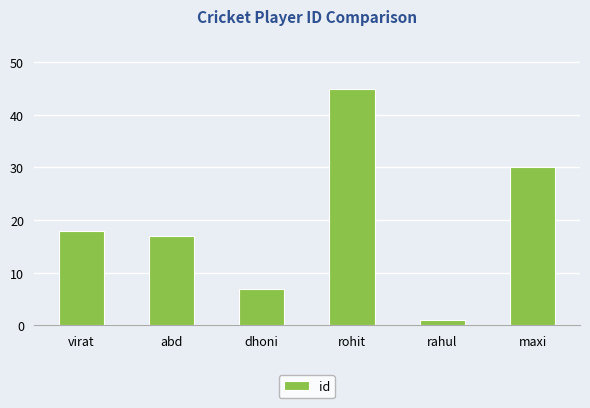

Is it true that the value at abd is 17?

True